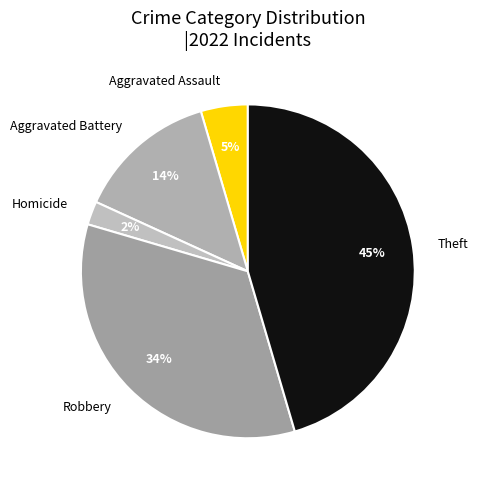

Which has a higher value, Theft or Robbery?

Theft